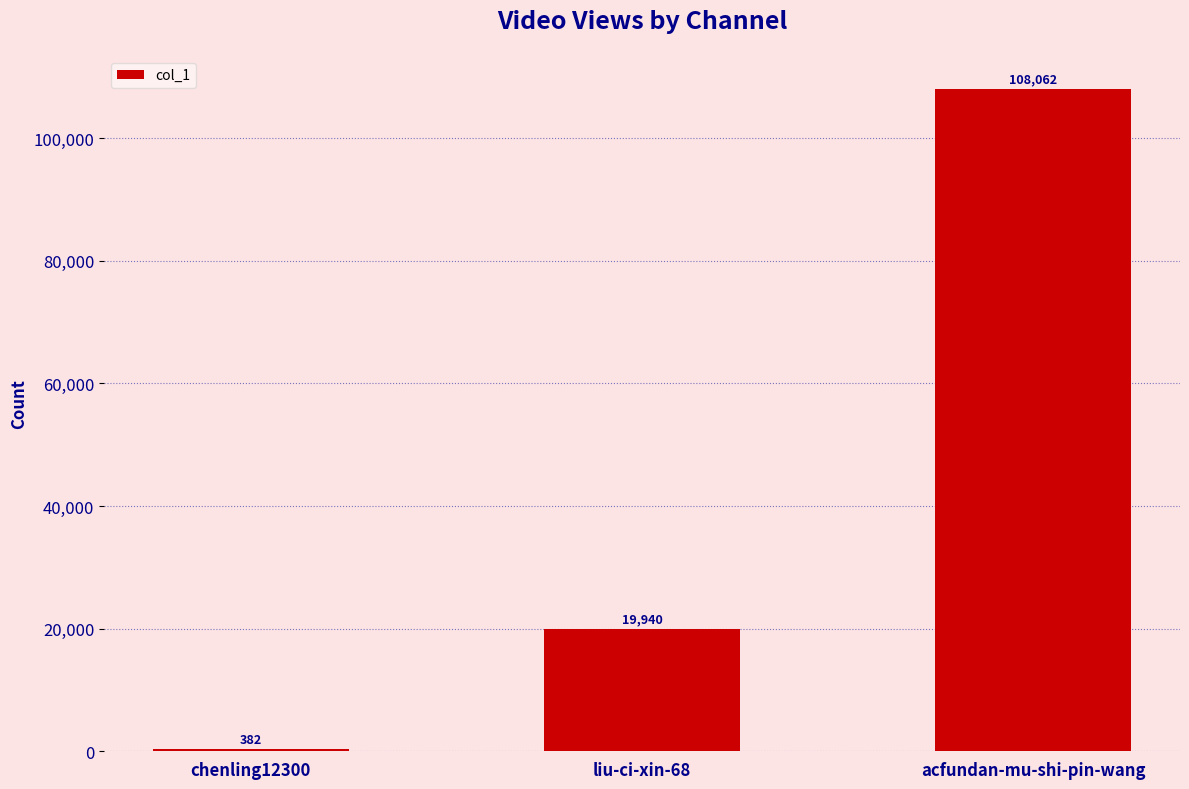

Reading left to right, transcribe all the data shown in this chart.

chenling12300=382	liu-ci-xin-68=19940	acfundan-mu-shi-pin-wang=108062